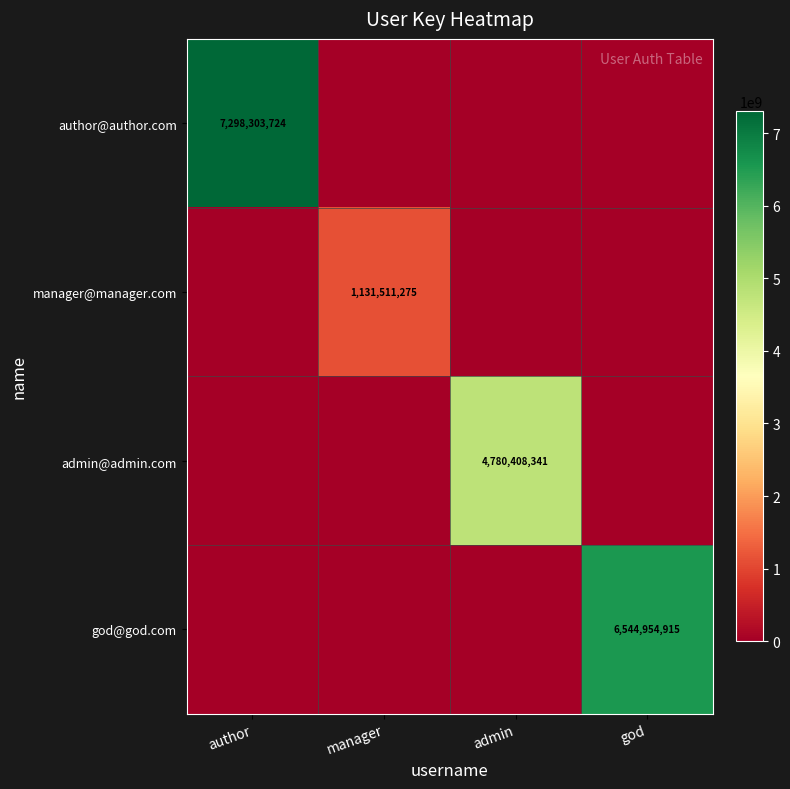

The value of god@god.com at god is 6544954915. True or false?

True